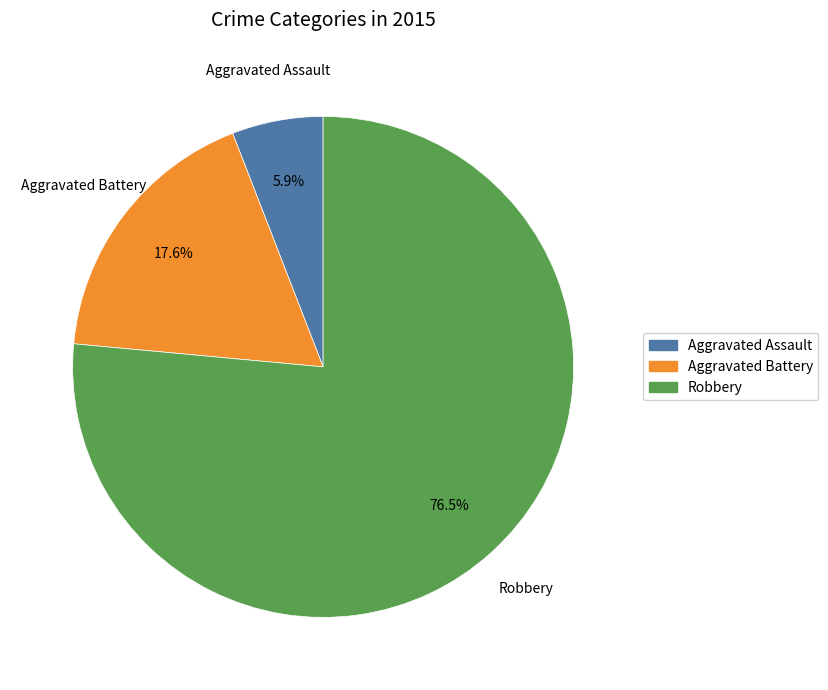

What is the smallest slice in the pie chart?

Aggravated Assault